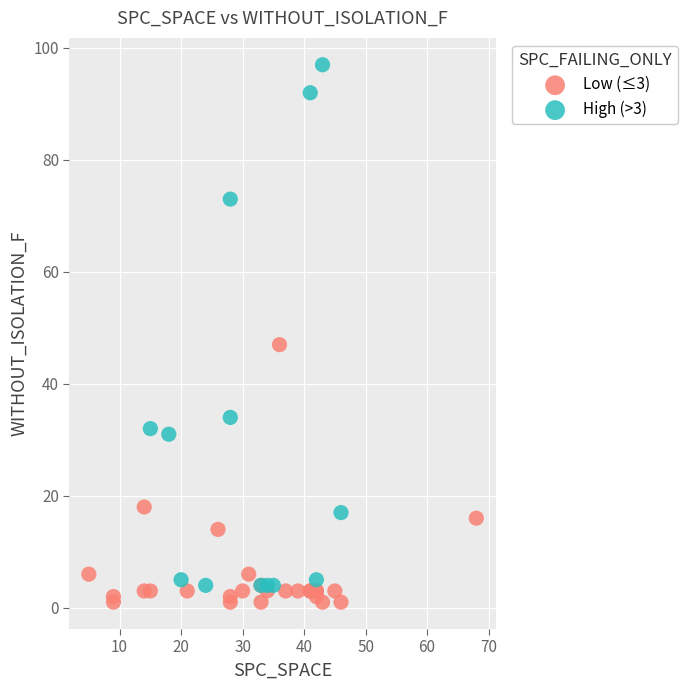

Which series contains the highest Y value?

High (>3)